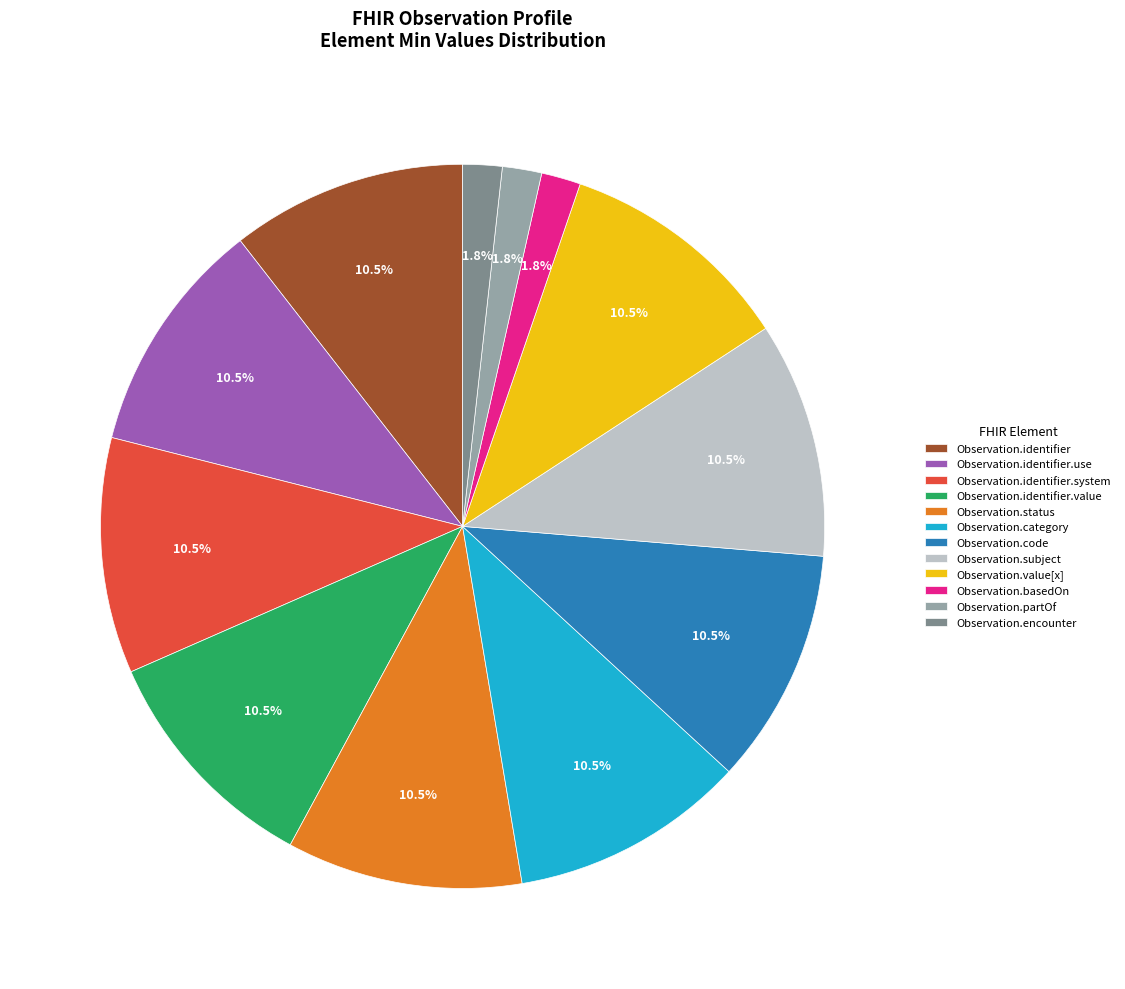

Count the number of slices in the pie.

12